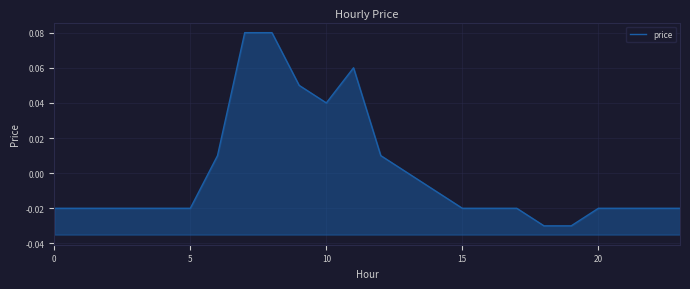

True or false: there are more than 1 points higher than both neighbors.

False